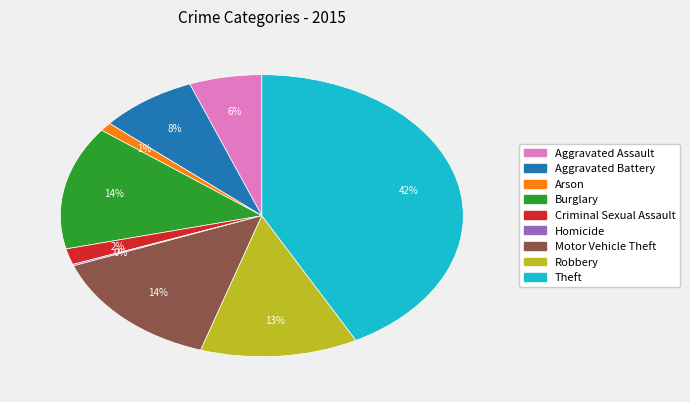

To the nearest percent, what percentage of the pie is Robbery?

13%